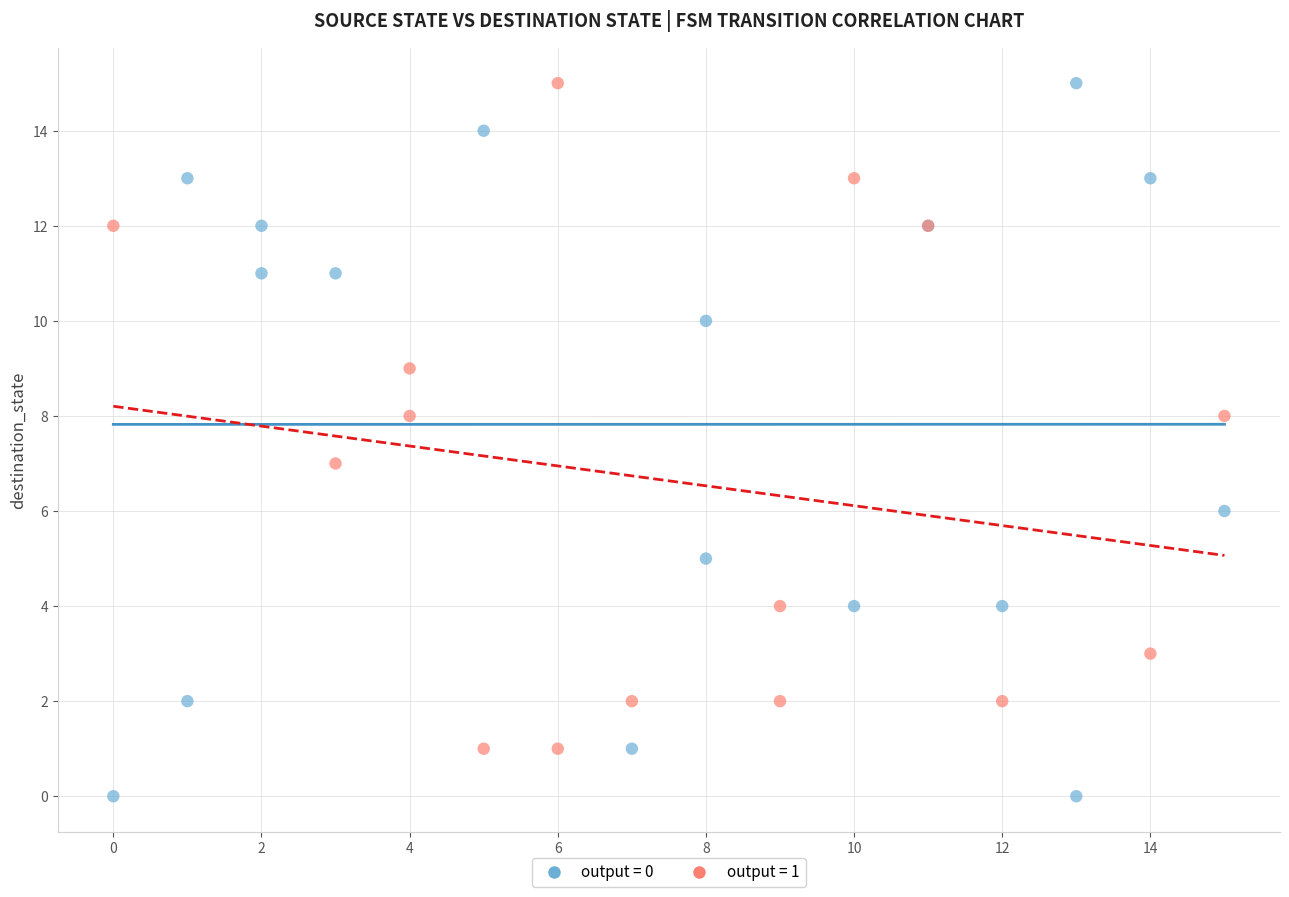

Which series reaches the minimum Y coordinate?

output = 0